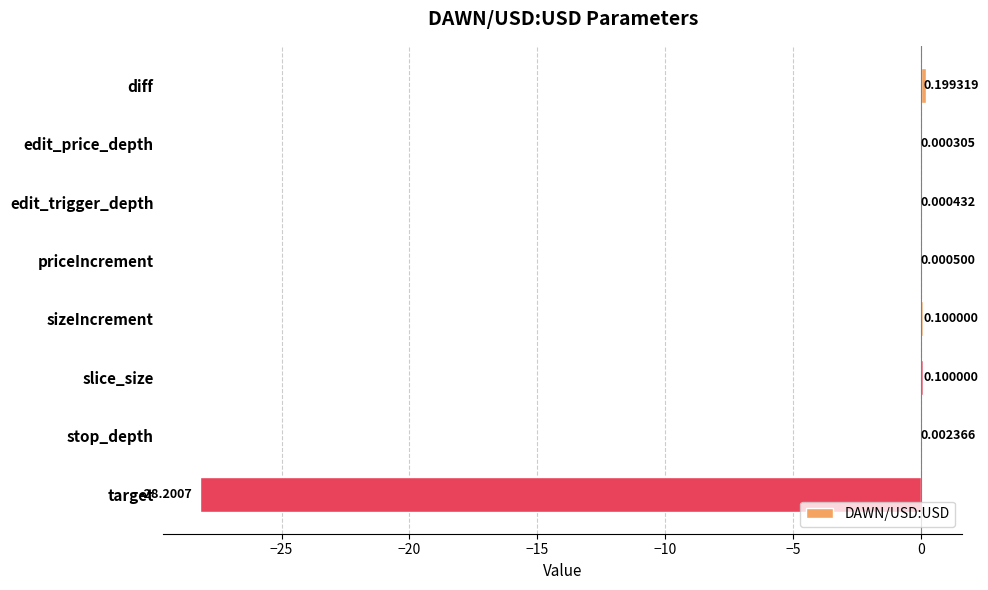

What is the sum of all values?

-27.8